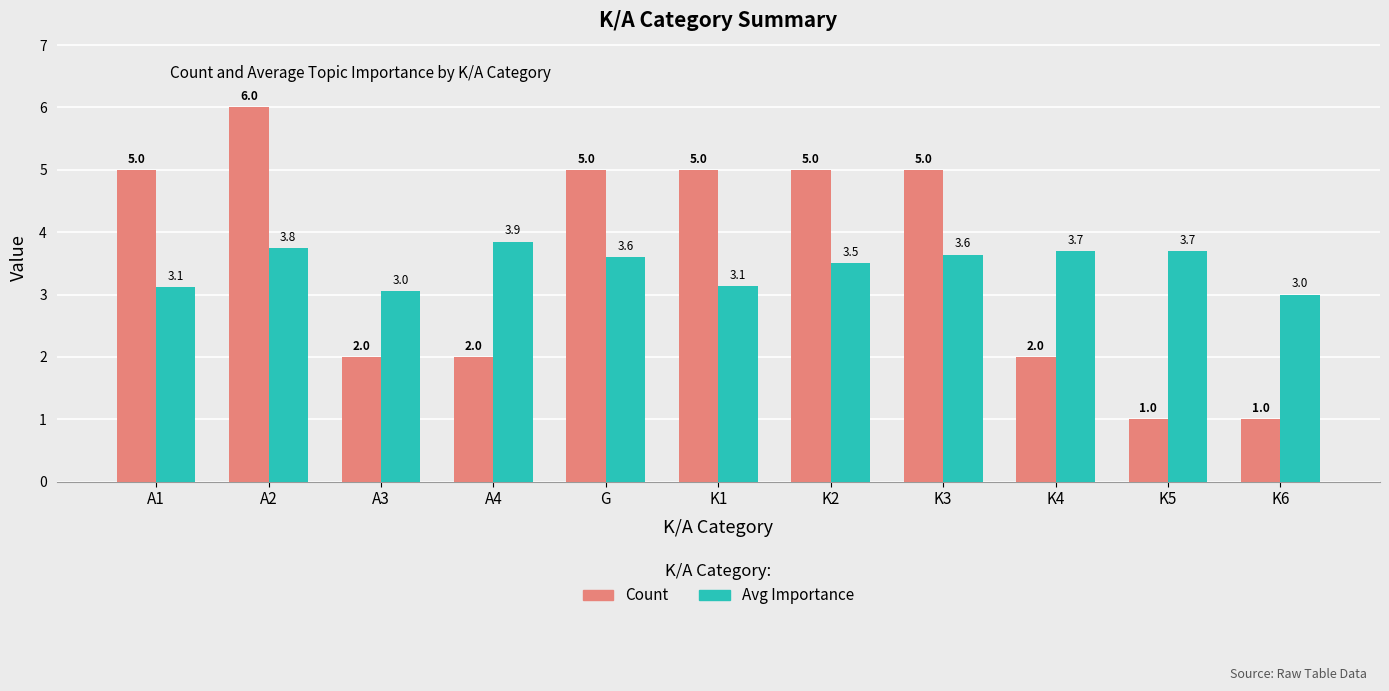

Does the chart contain any negative values?

No